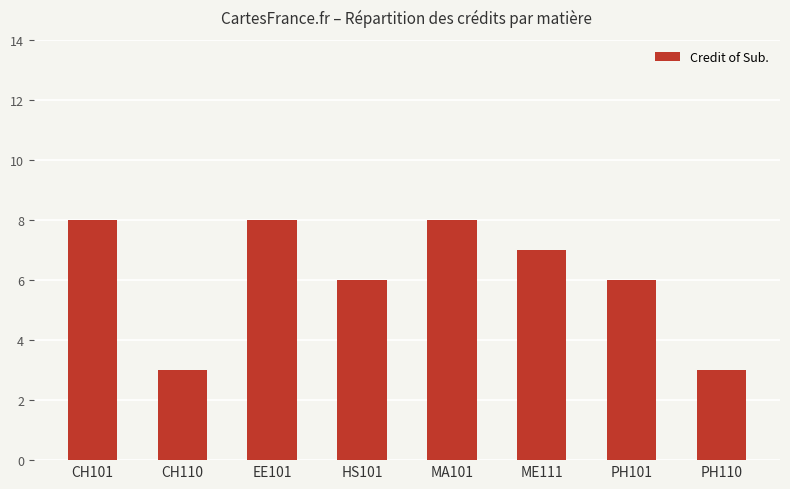

Where does the data first go above 7?

CH101